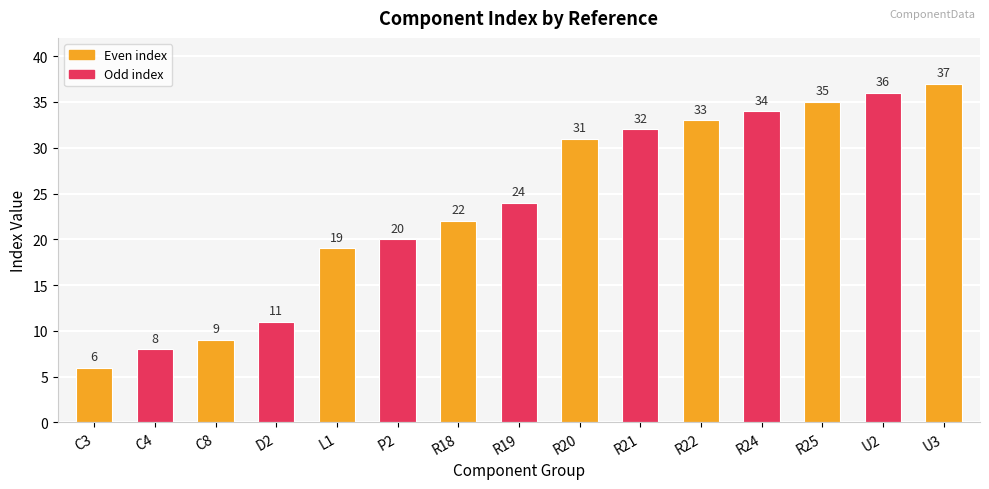

Is it true that the value at C3 is 10?

False